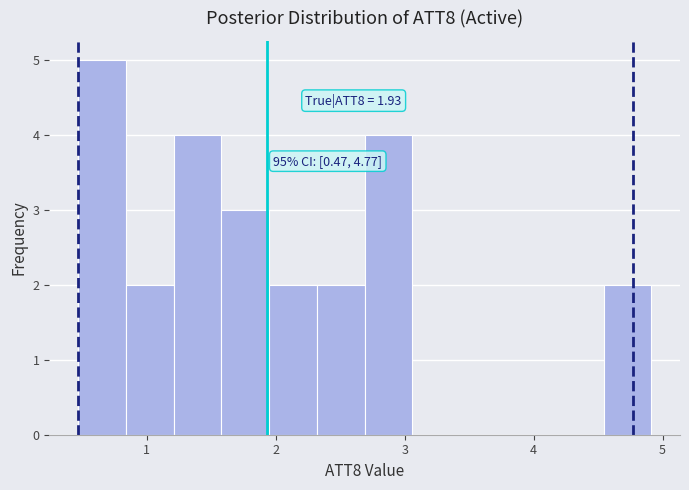

Around what value on the x-axis is the tallest bar? Give the approximate position of its centre, as read against the axis.

0.7